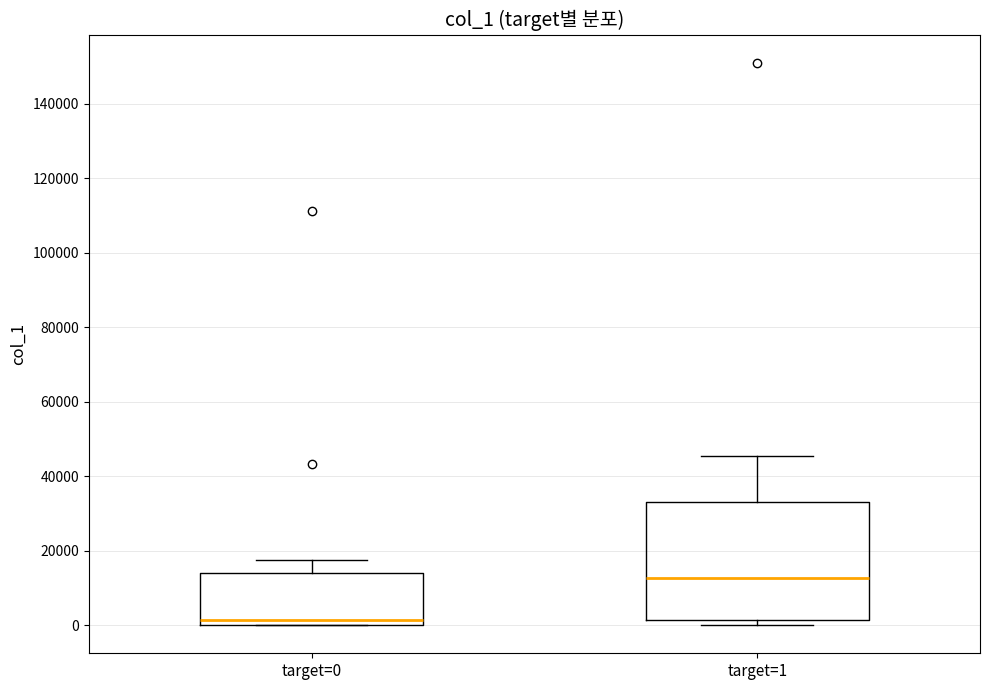

Reading left to right, read every box against the y-axis: the position of its median line, the range the box covers, and the ends of its whiskers. The values are not printed on the chart, so give them approximately, as read against the axis.

target=0: median 2000, box 0 to 14000, whiskers 0 to 18000
target=1: median 12000, box 2000 to 32000, whiskers 0 to 46000